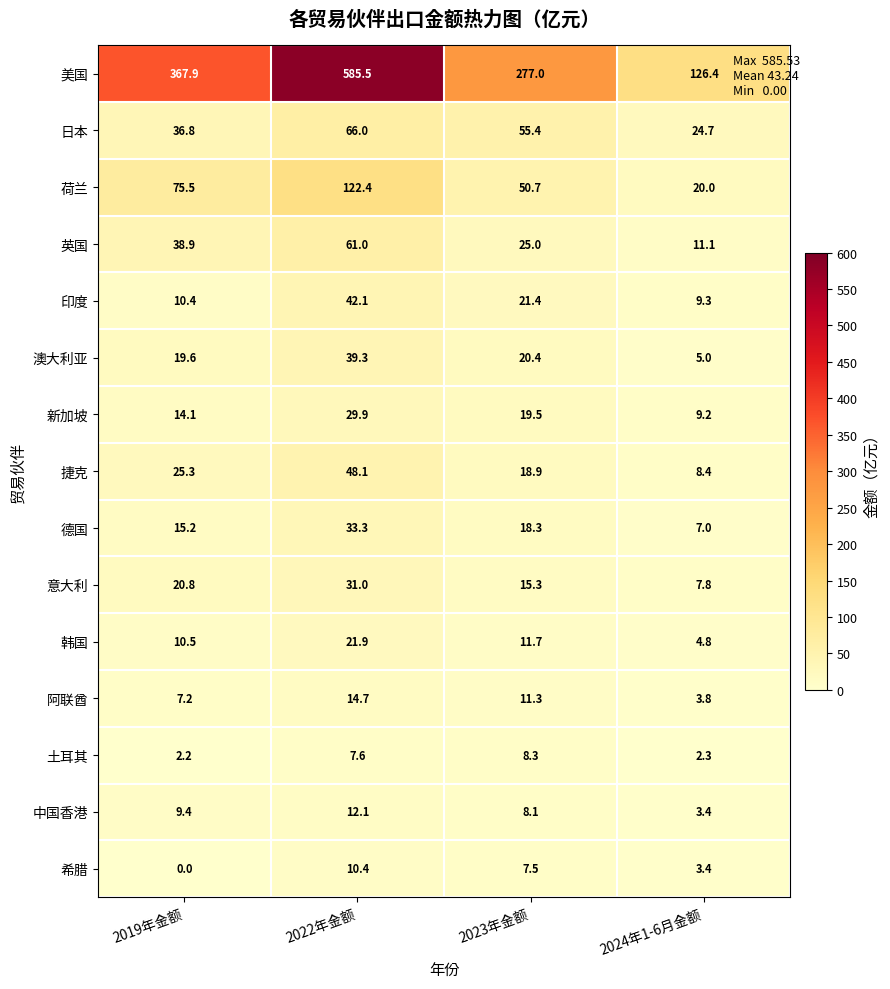

What is the sum of the 日本 values at 2024年1-6月金额 and 2023年金额?

80.1